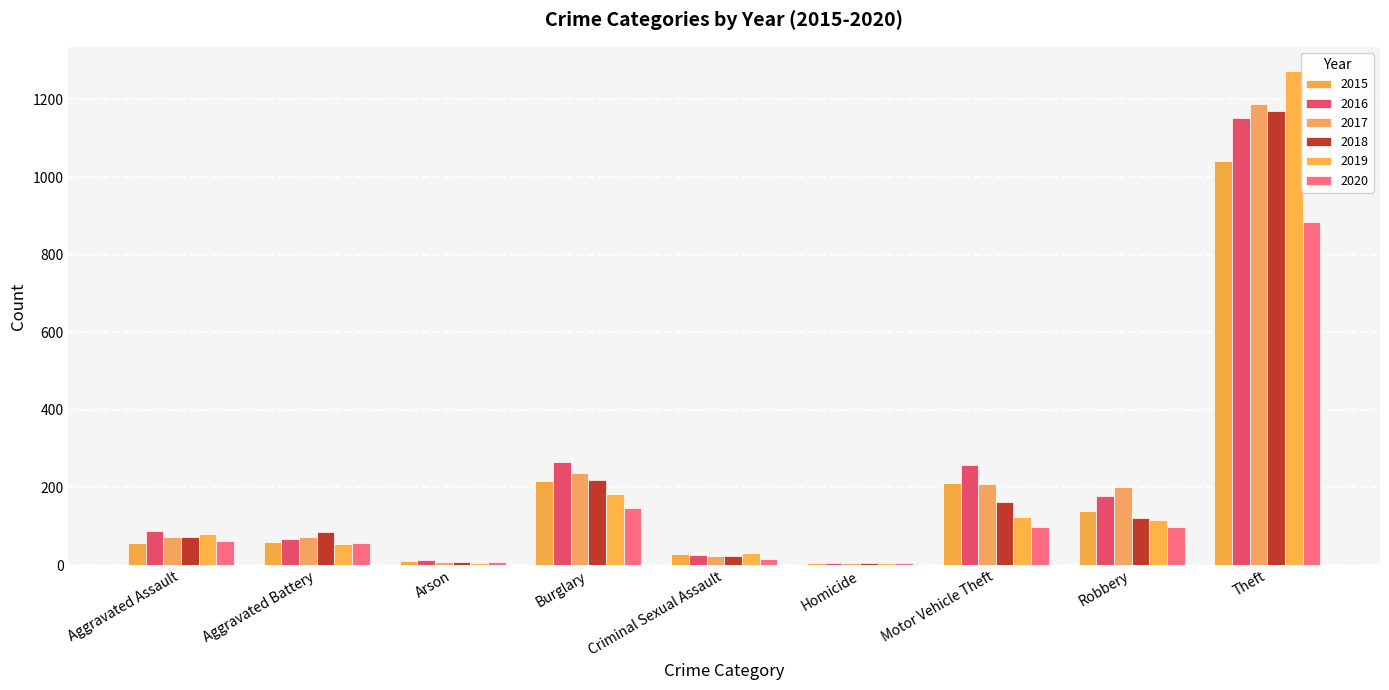

Which series has the widest spread of values?

2019